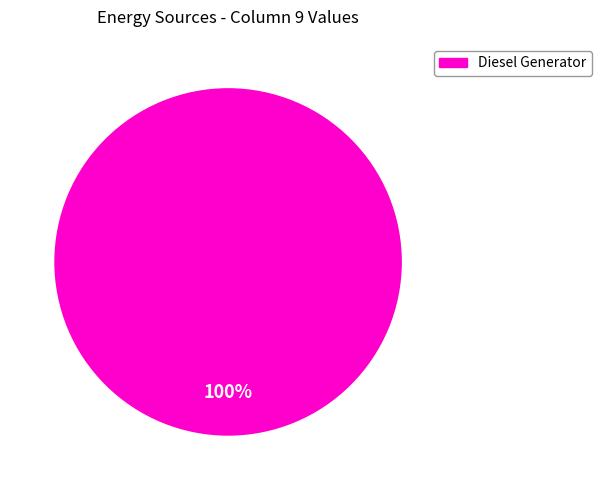

Is it true that Diesel Generator is 92% of the pie?

False